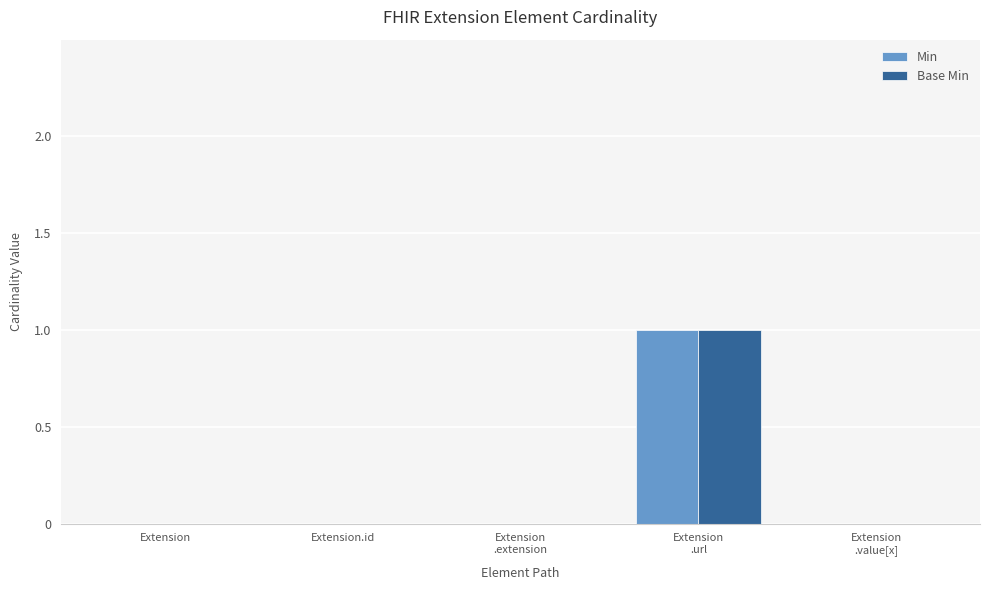

The value of Base Min at Extension.id is 0. True or false?

True